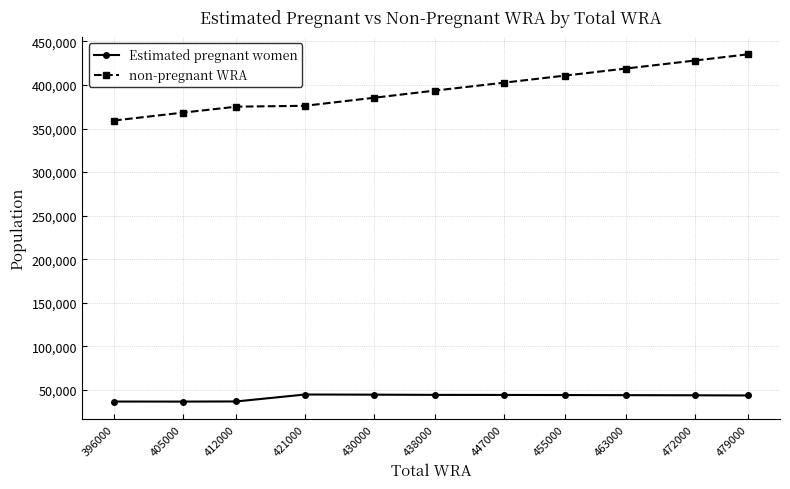

True or false: Estimated pregnant women and non-pregnant WRA intersect in this chart.

False